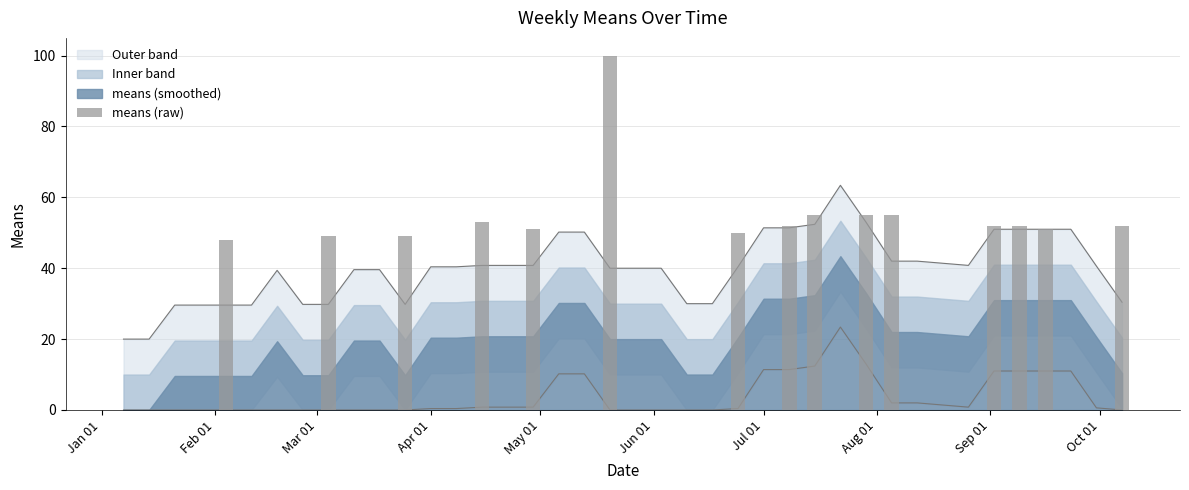

What is the greatest value displayed?

100